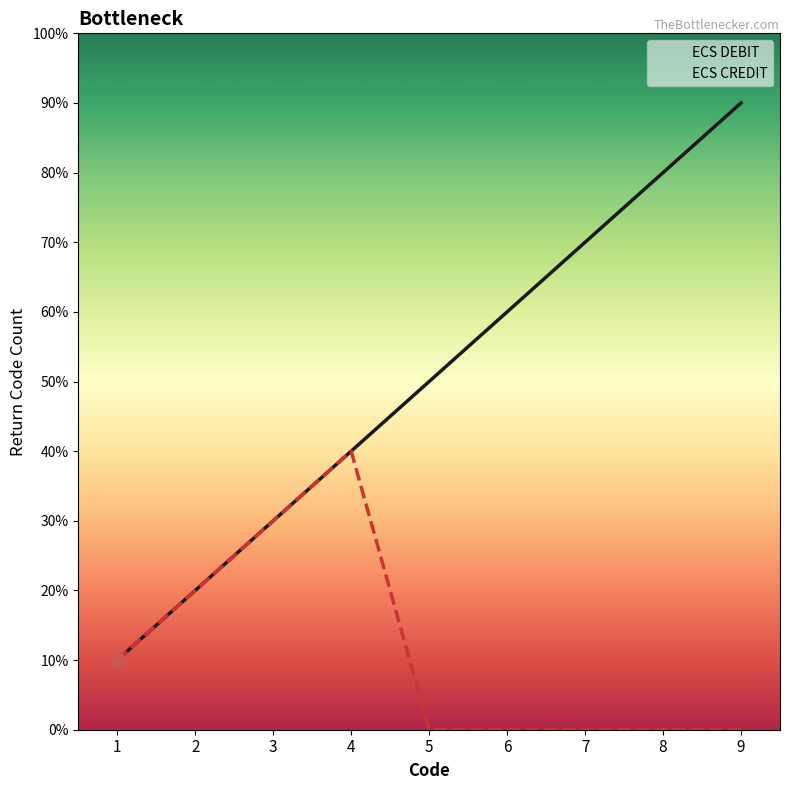

What is the total value across all series at 4?

8